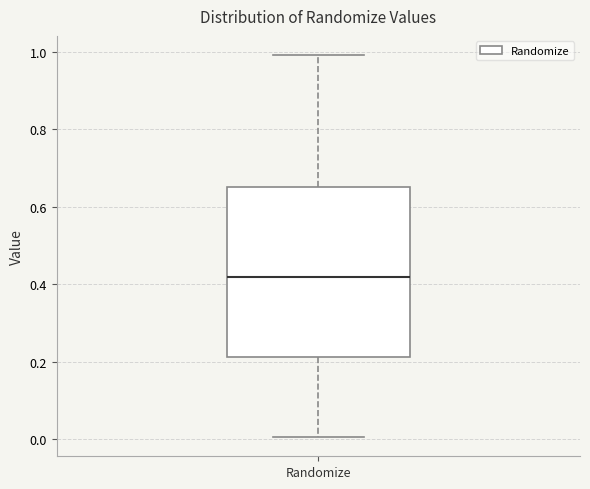

Where does the median line of the box for Randomize sit on the y-axis? The values are not printed on the chart, so give them approximately, as read against the axis.

0.42